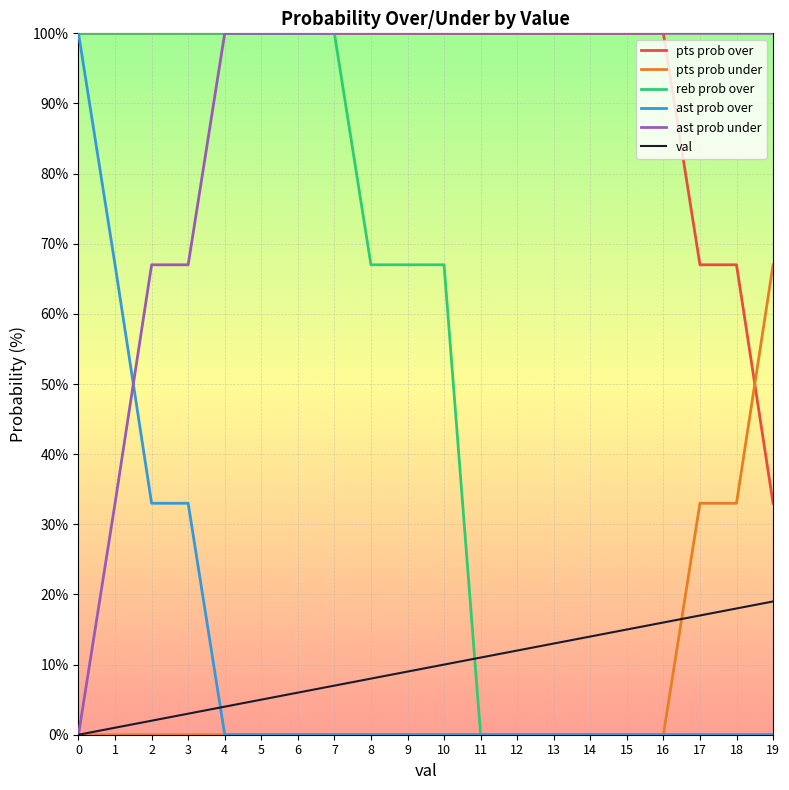

True or false: ast prob over and val intersect in this chart.

True